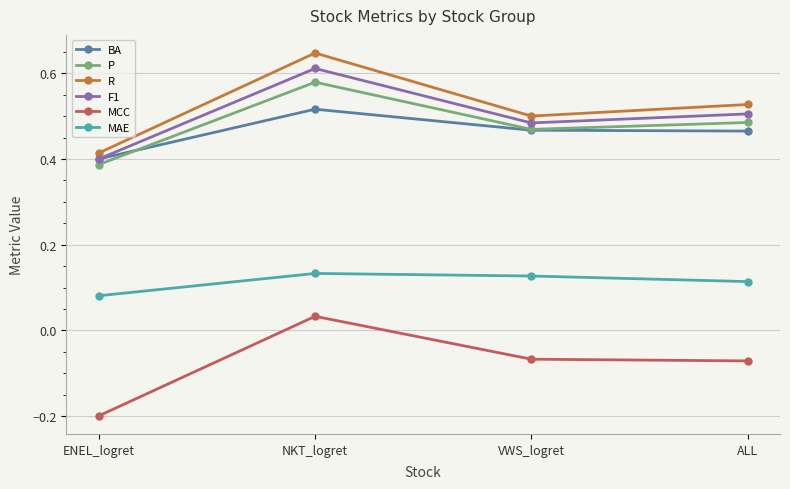

True or false: BA and MCC intersect in this chart.

False